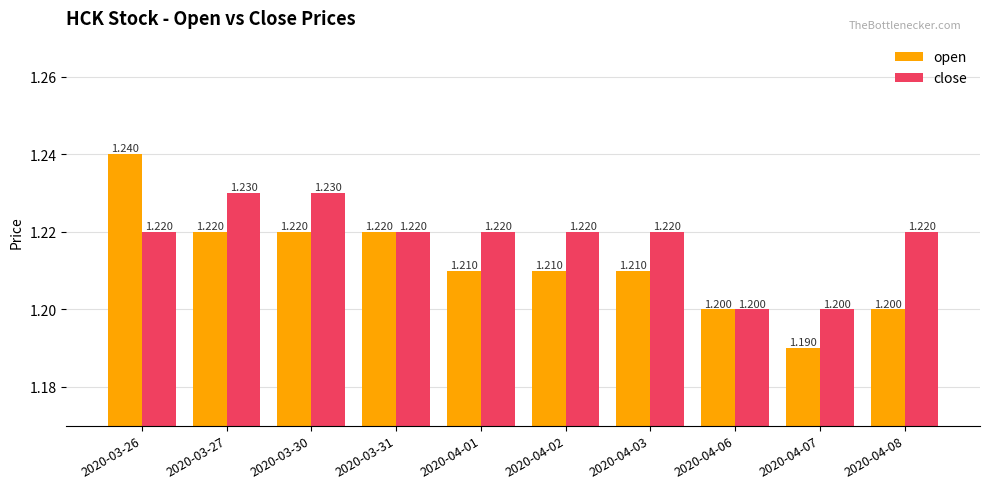

Reading right to left, what are all the values shown in this chart?

open: 1.2	1.2	1.2	1.2	1.2	1.2	1.2	1.2	1.2	1.2
close: 1.2	1.2	1.2	1.2	1.2	1.2	1.2	1.2	1.2	1.2